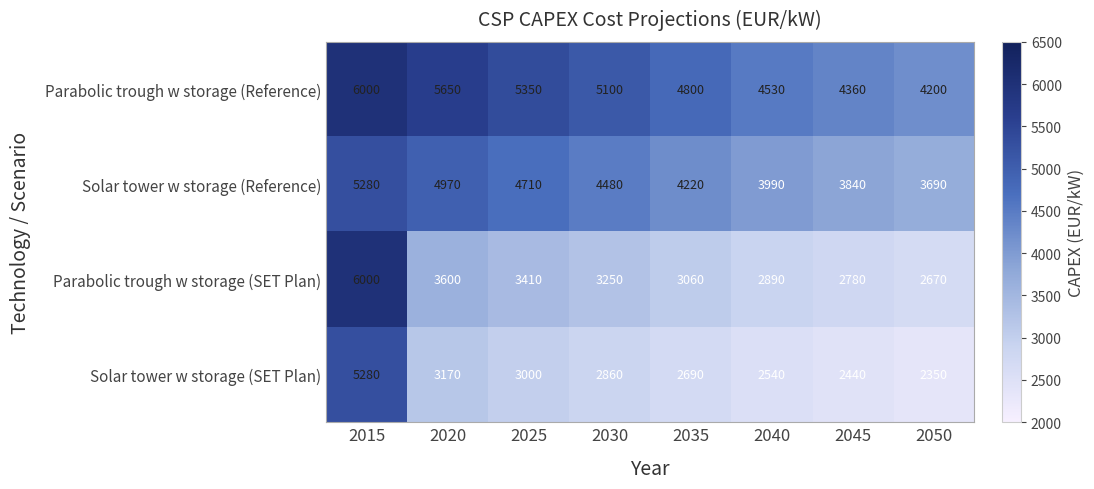

Is it true that Parabolic trough w storage (SET Plan) equals 3600 at 2020?

True